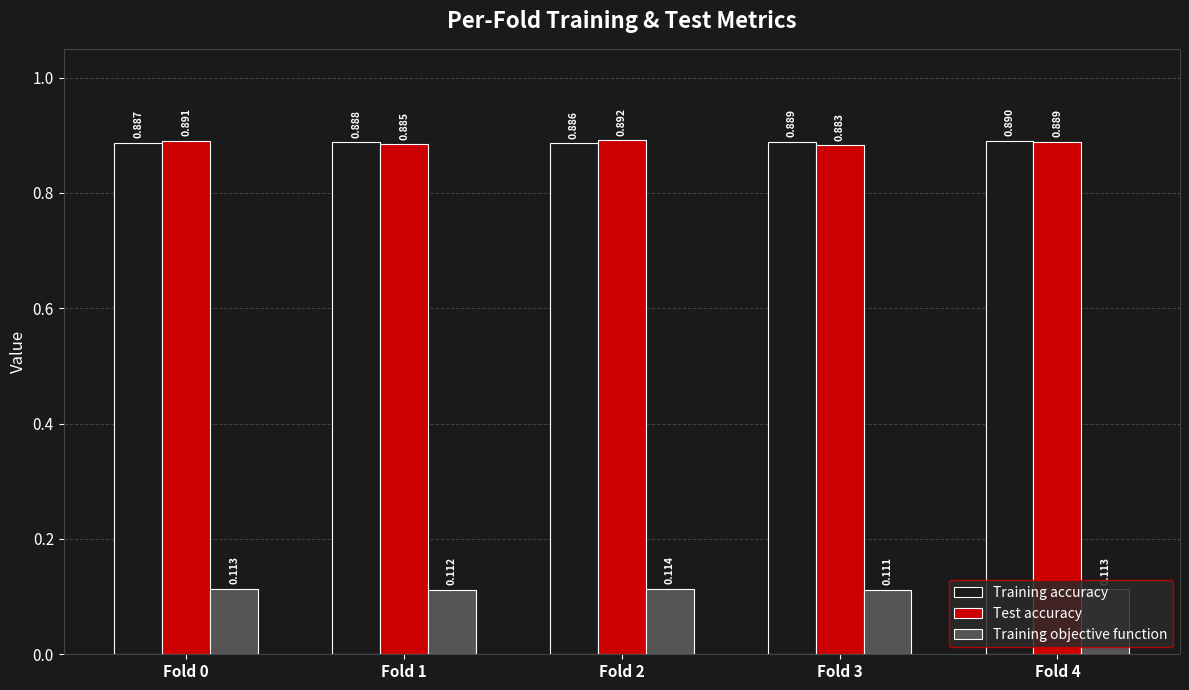

Which series has the largest range (max minus min)?

Test accuracy